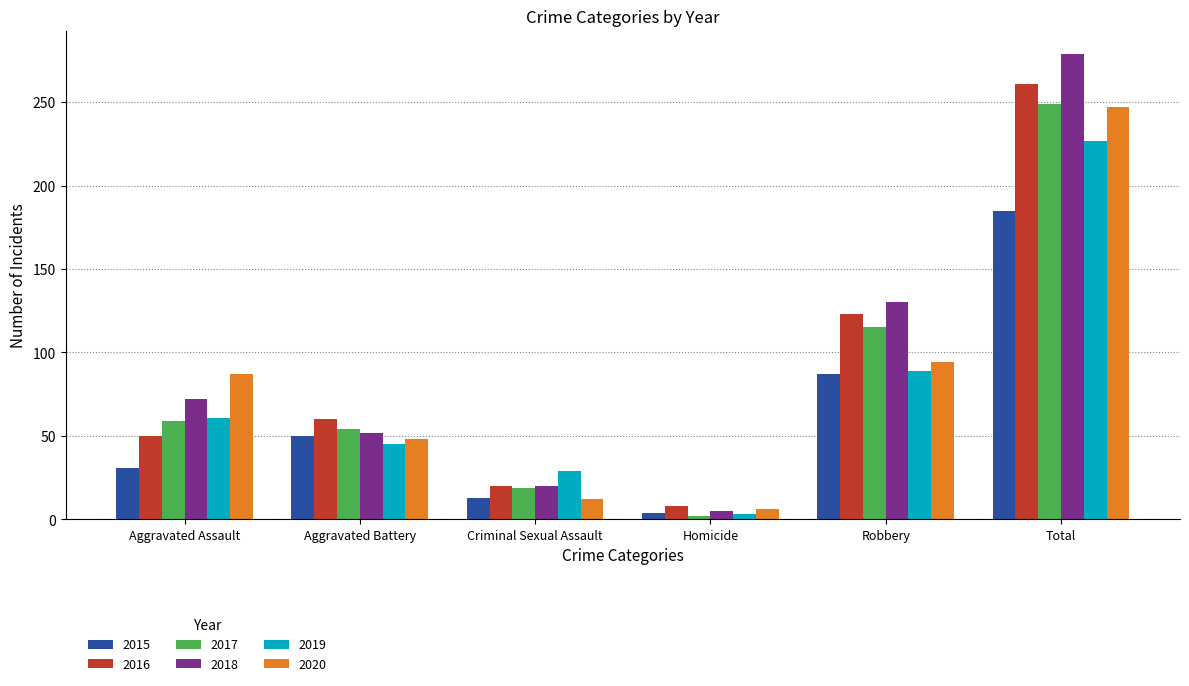

What value does the 2016 series have at Aggravated Battery, to the nearest 5?

60